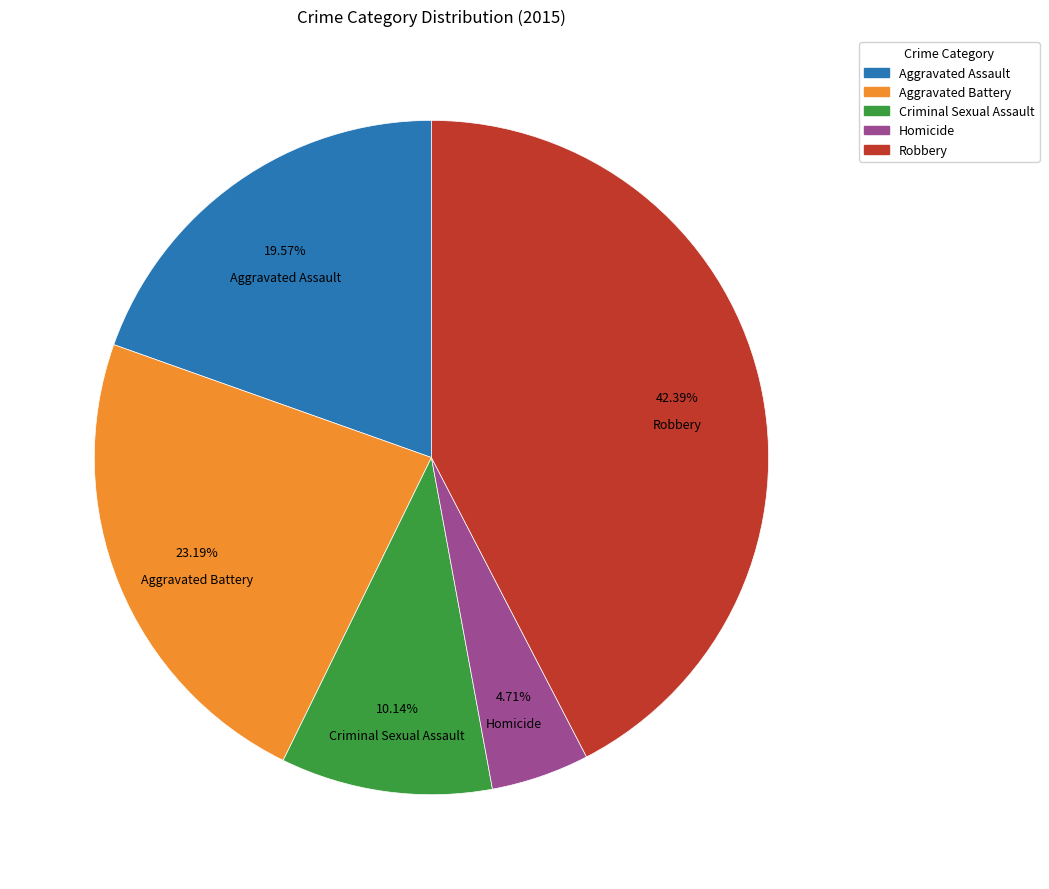

To the nearest percent, what percentage of the pie is Aggravated Battery?

23%